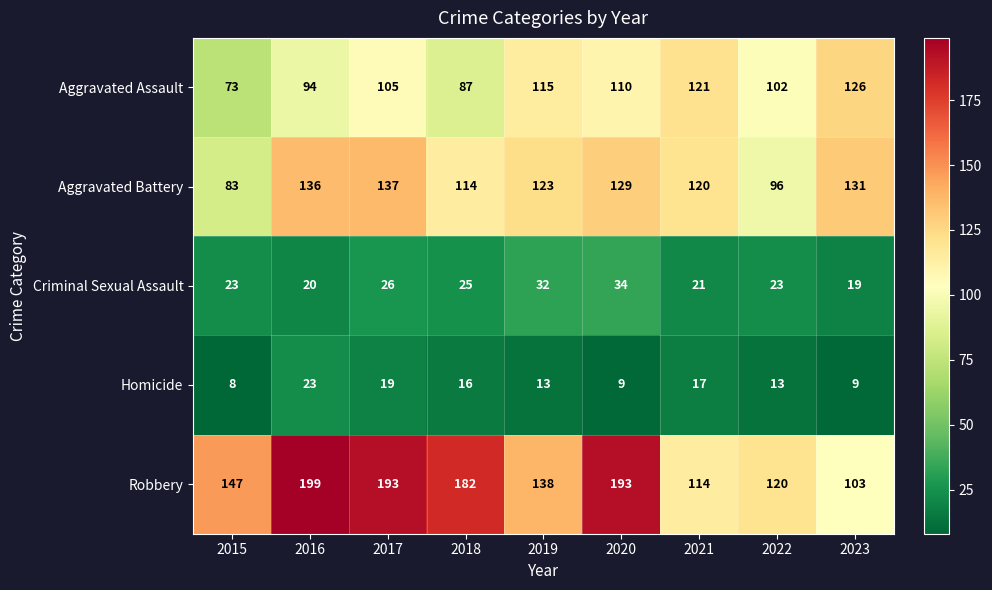

What is the sum of all Aggravated Battery values?

1069